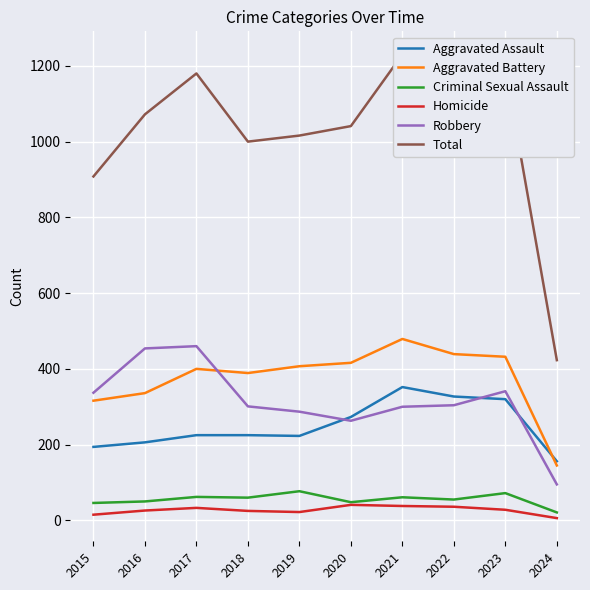

At how many categories does at least one series exceed 932?

8